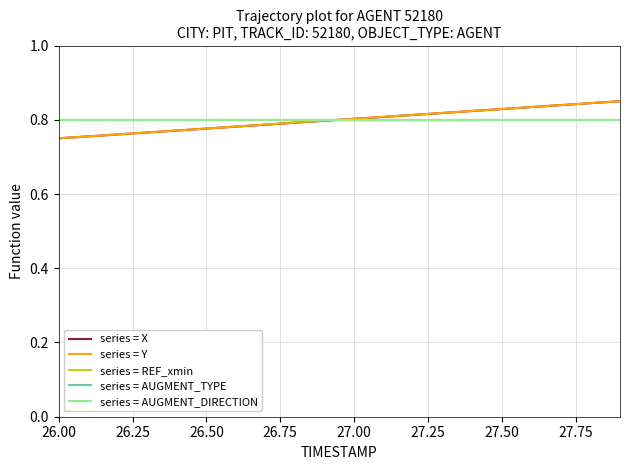

Which category has the lowest value across all series?

26.00